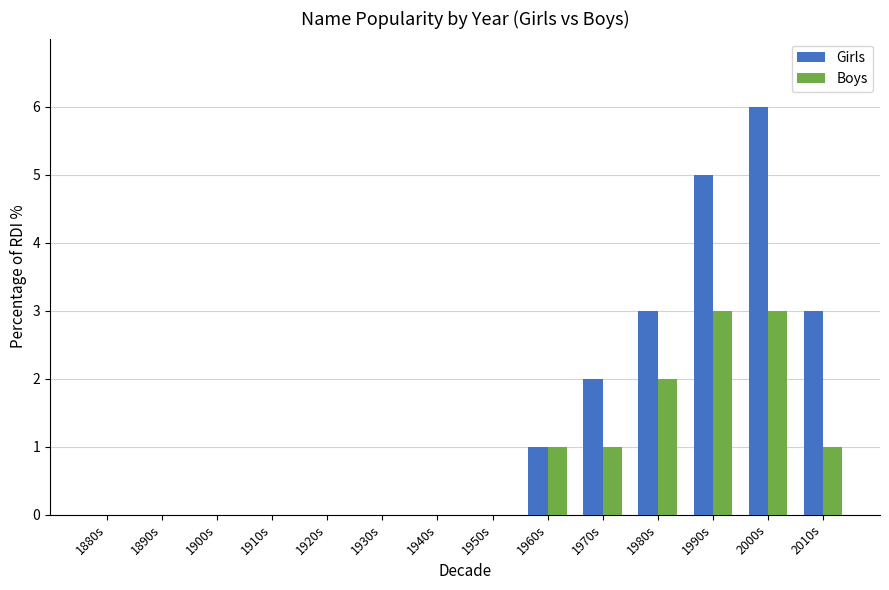

Reading left to right, transcribe all the data shown in this chart.

Girls: 0	0	0	0	0	0	0	0	1	2	3	5	6	3
Boys: 0	0	0	0	0	0	0	0	1	1	2	3	3	1